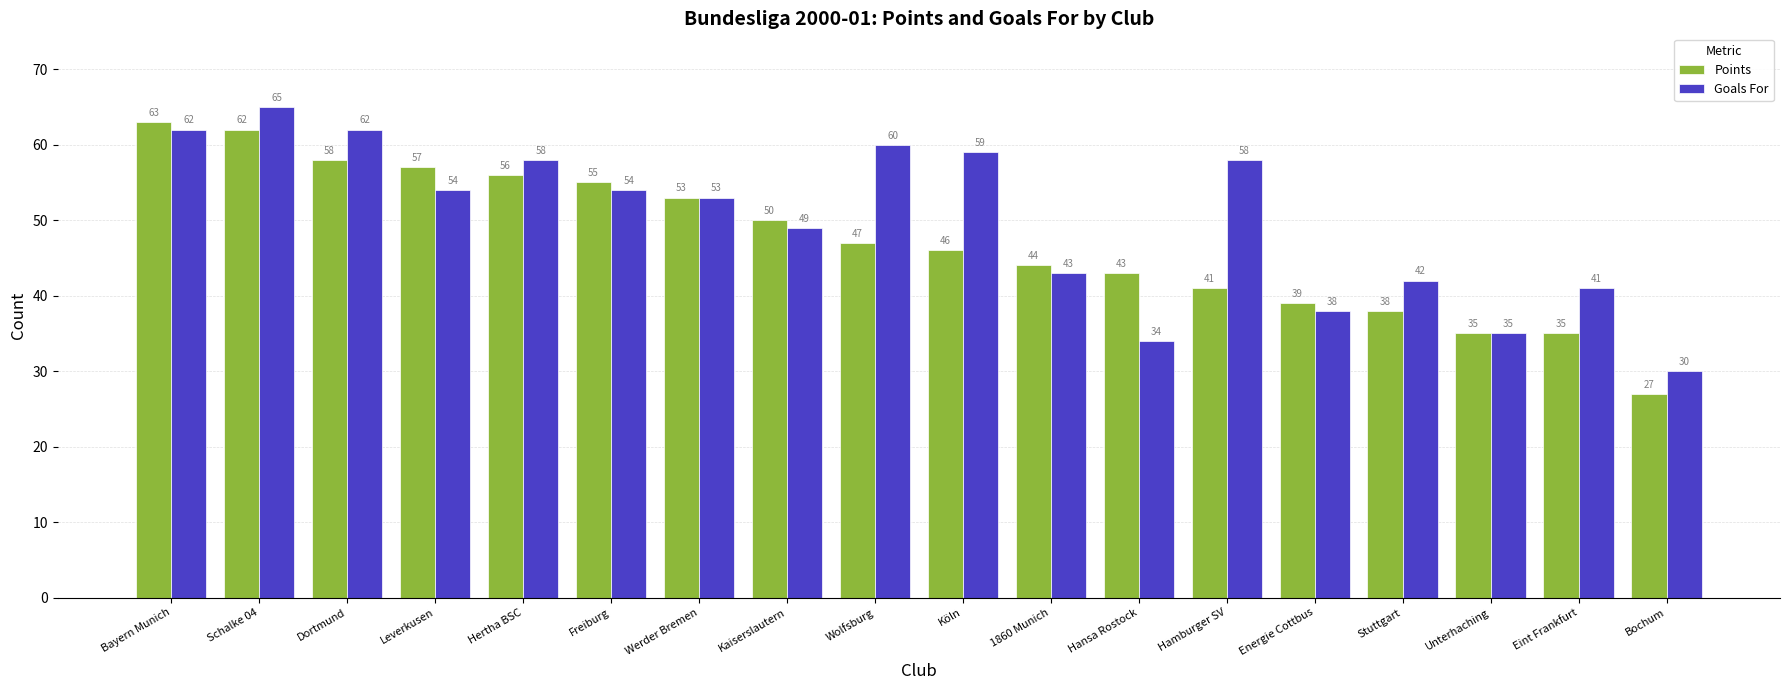

Where does the Goals For series first go above 54?

Bayern Munich